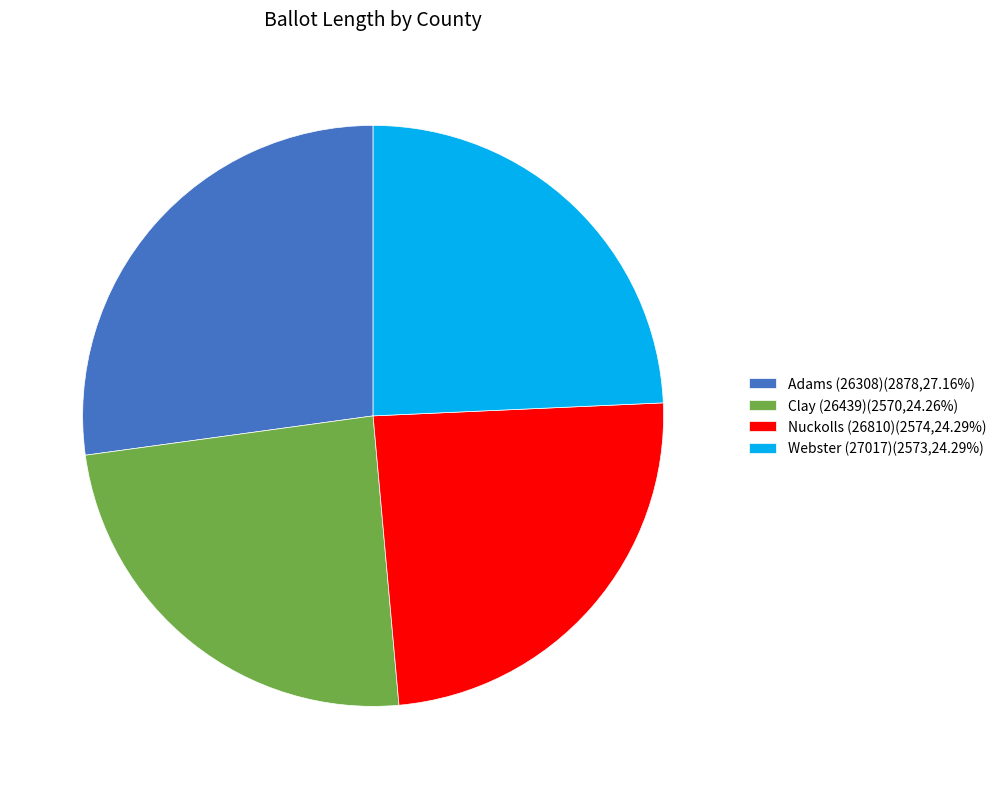

What is the ratio of the value at Clay (26439) to the value at Nuckolls (26810)?

1.0